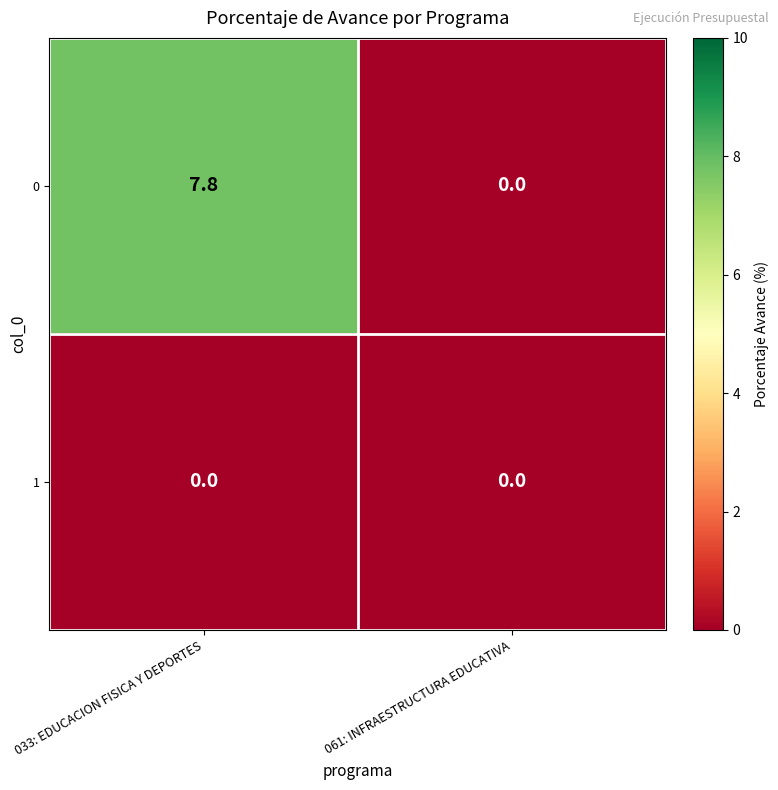

What is the total value across all series at 033: EDUCACION FISICA Y DEPORTES?

7.8